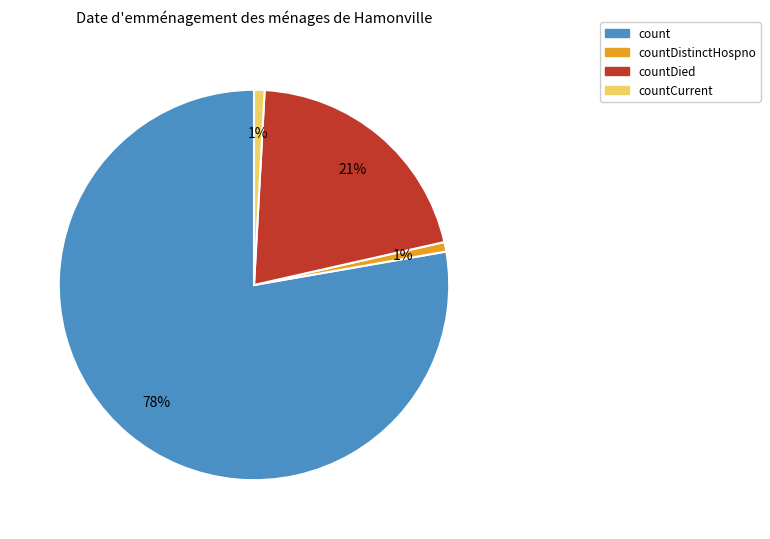

To the nearest percent, what is the average slice percentage?

25%